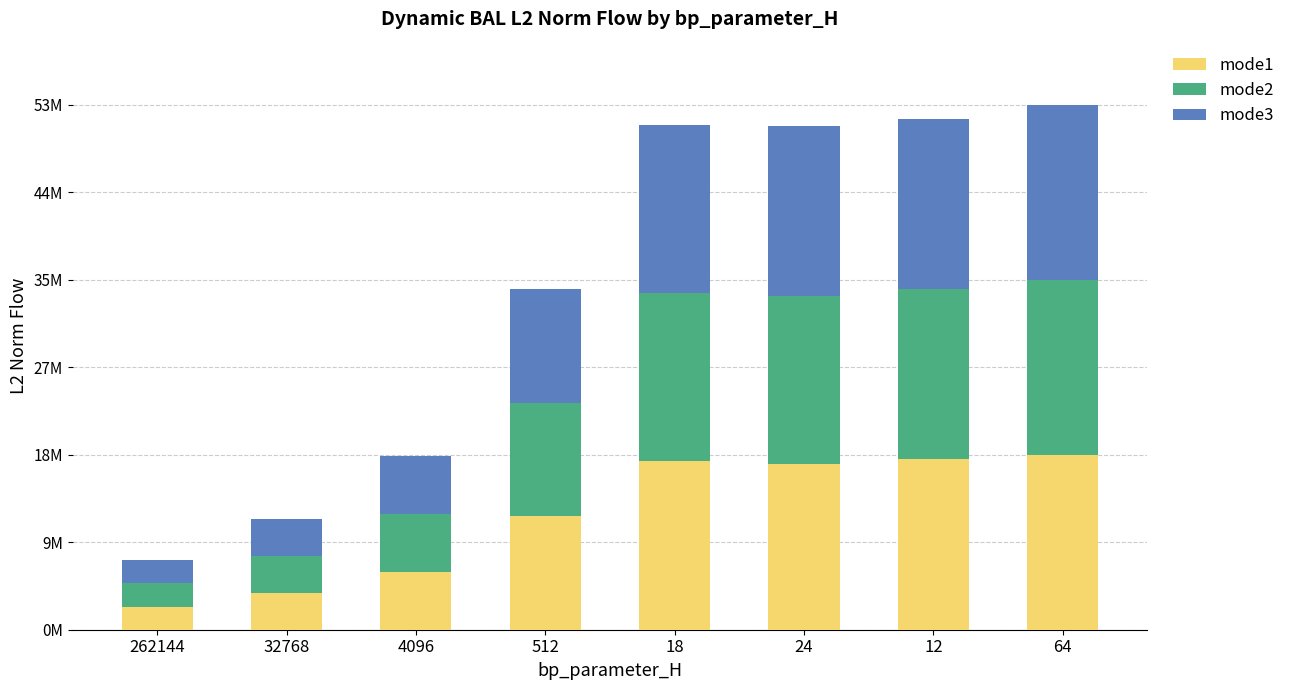

What are all the series names shown in the legend?

mode1, mode2, mode3